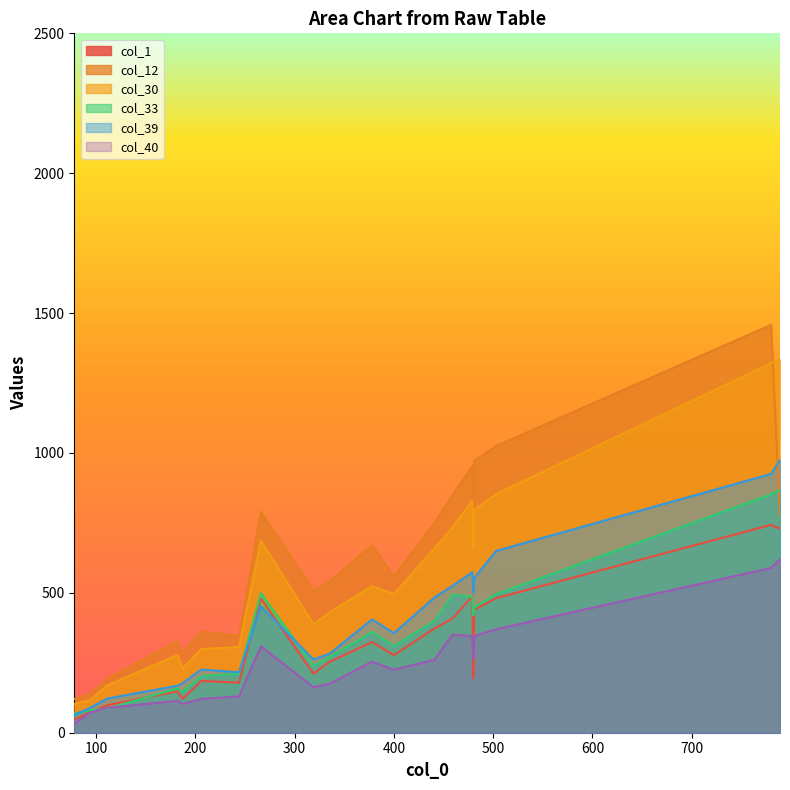

How many lines are shown in the chart?

6